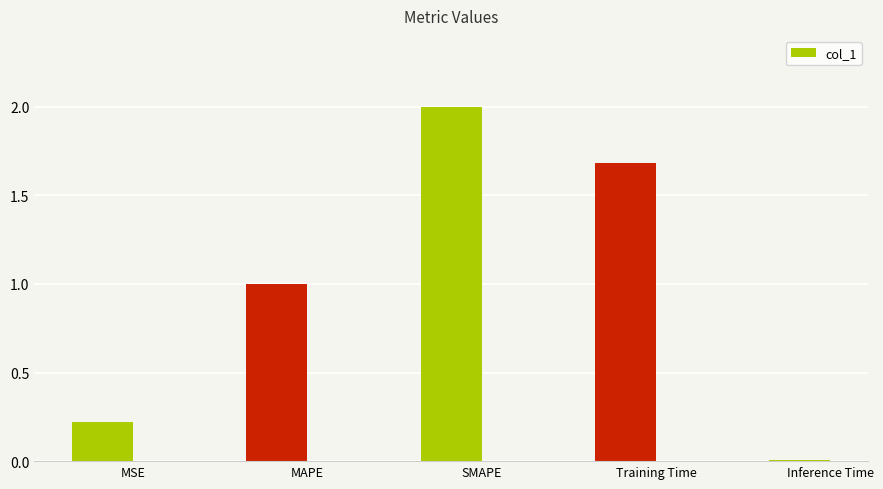

At which category does the chart reach its peak across all series?

SMAPE